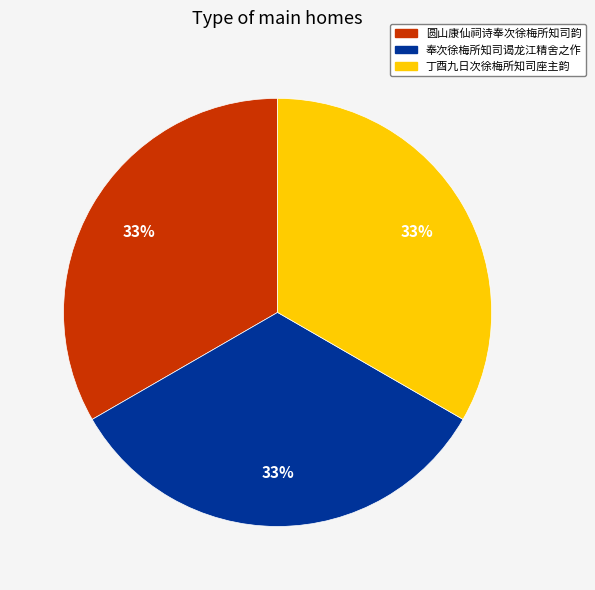

To the nearest percent, what is the average slice percentage?

33%